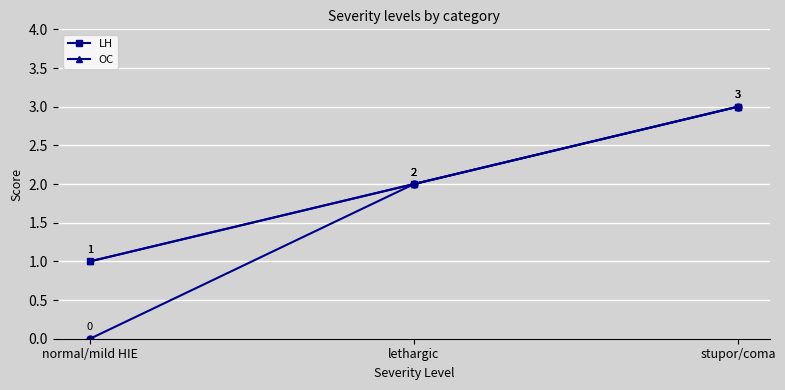

How many data points in OC are less than 2?

1